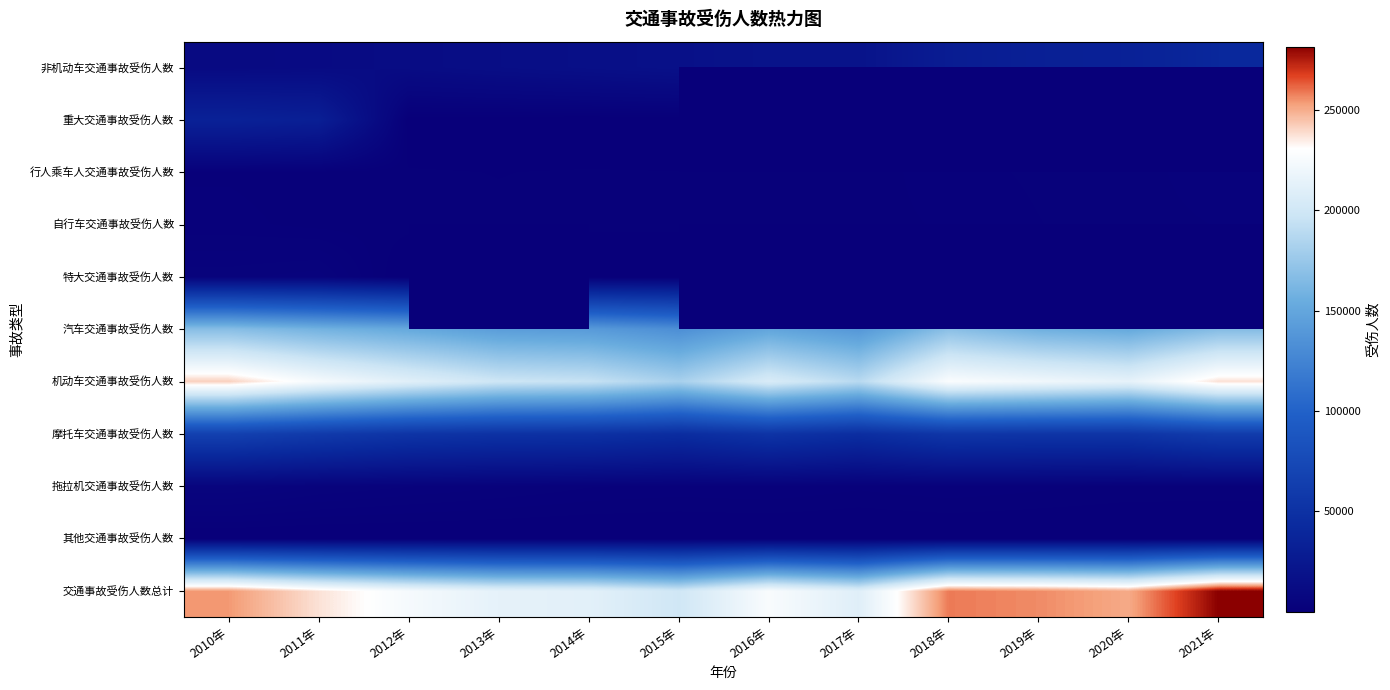

List the labels in order of 重大交通事故受伤人数 value, largest first.

2010年, 2011年, 2012年, 2013年, 2015年, 2016年, 2017年, 2018年, 2019年, 2020年, 2021年, 2014年